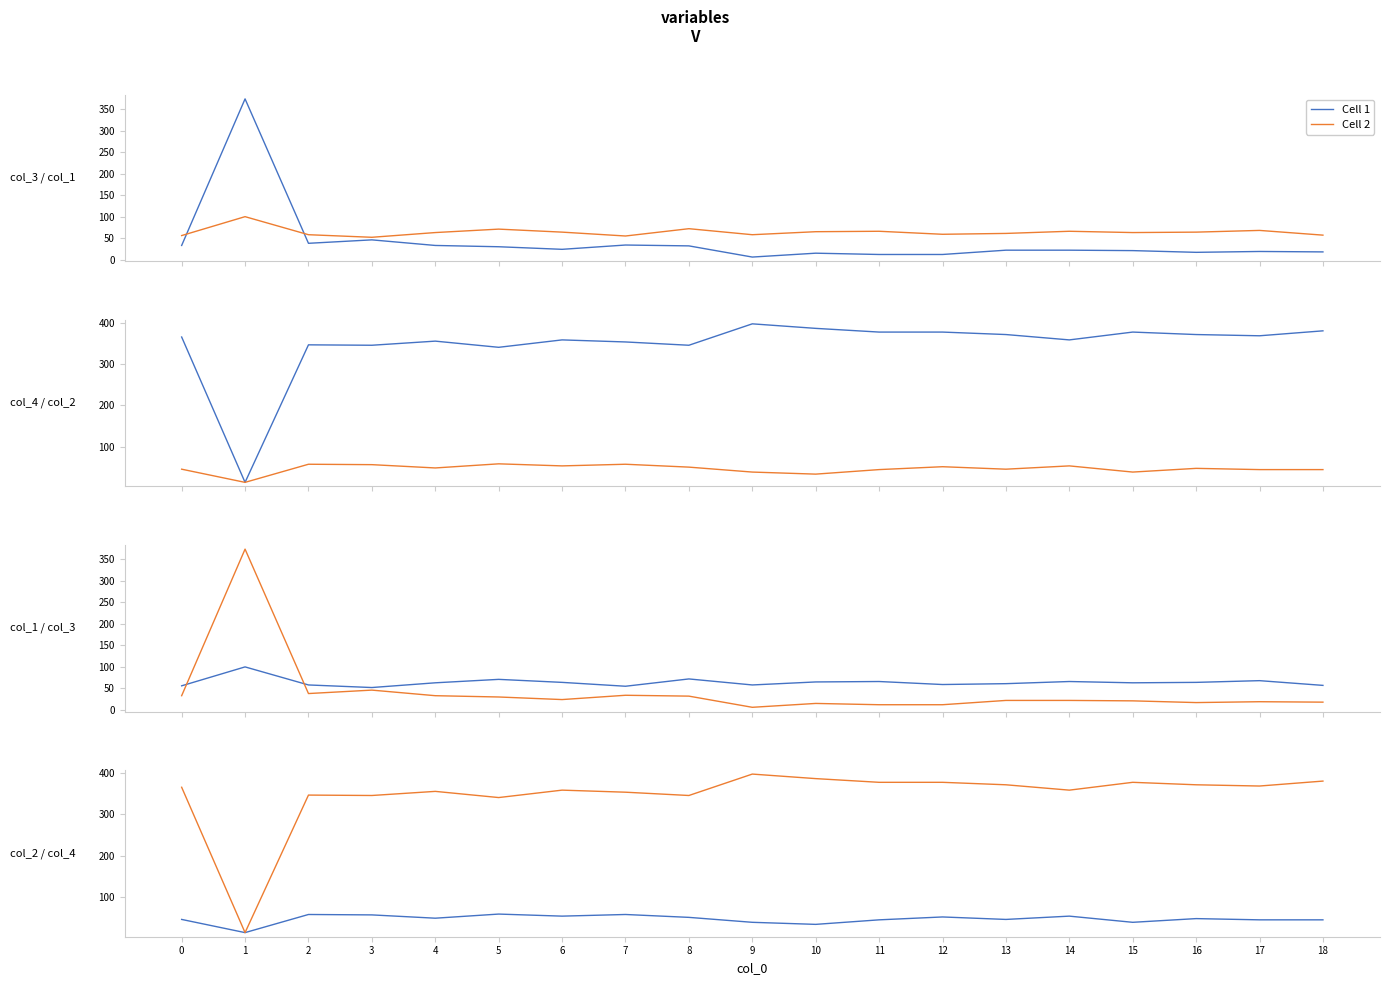

How many values in the Cell 1 series are below 47?

9